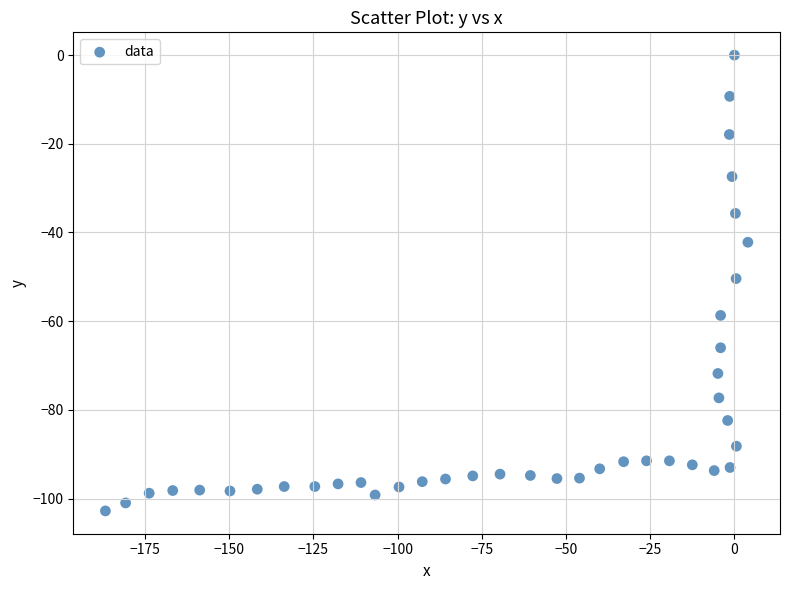

What is the range of X values (max minus min)?

190.8